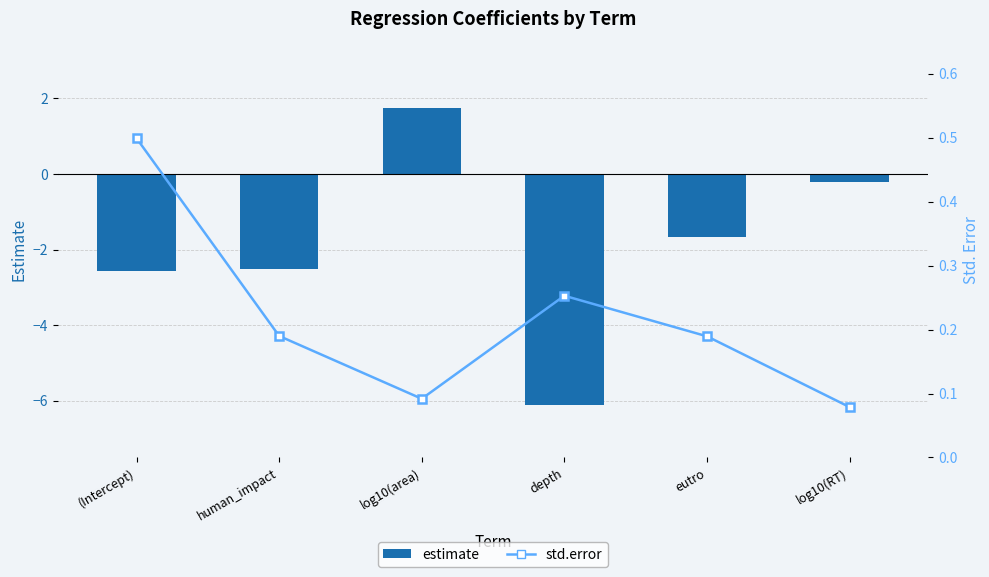

What is the greatest value displayed?

1.7